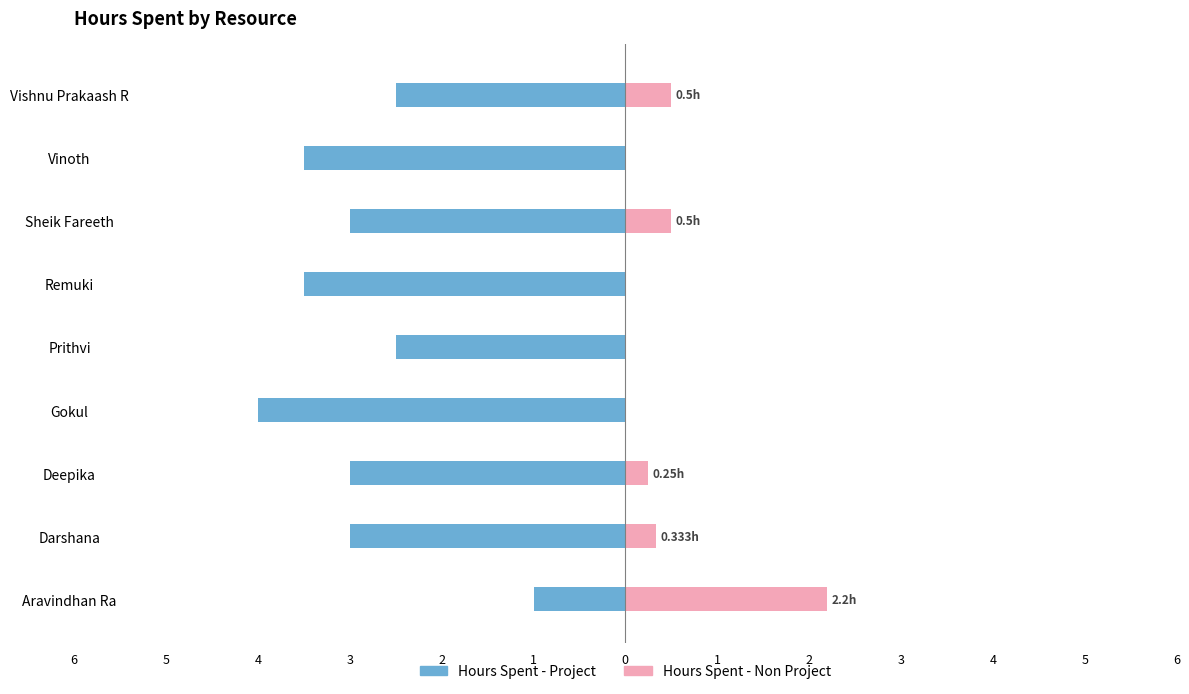

How many categories are shown in the chart?

9